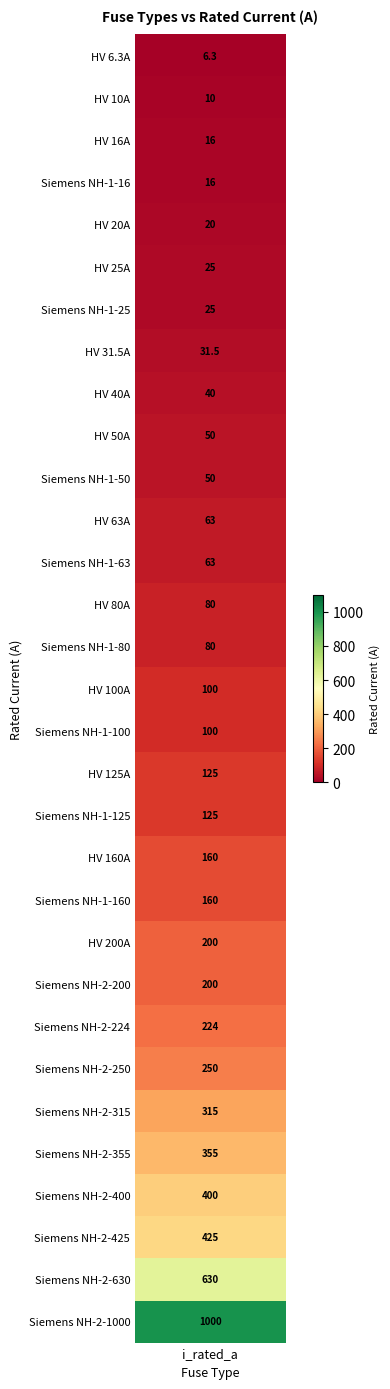

What is the difference between the maximum and minimum values?

993.7